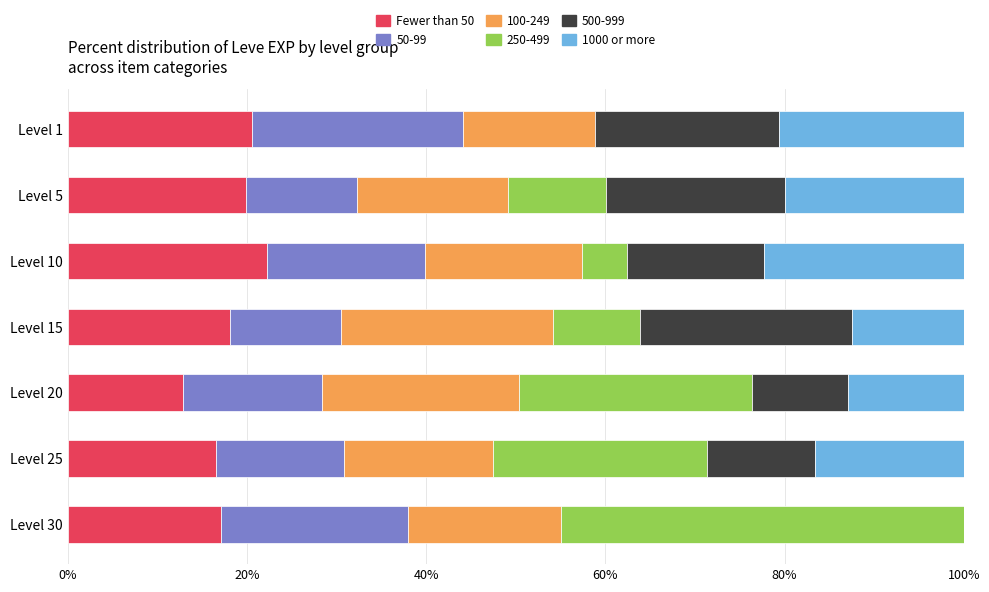

What is the total value across all series at Level 30?

100.0